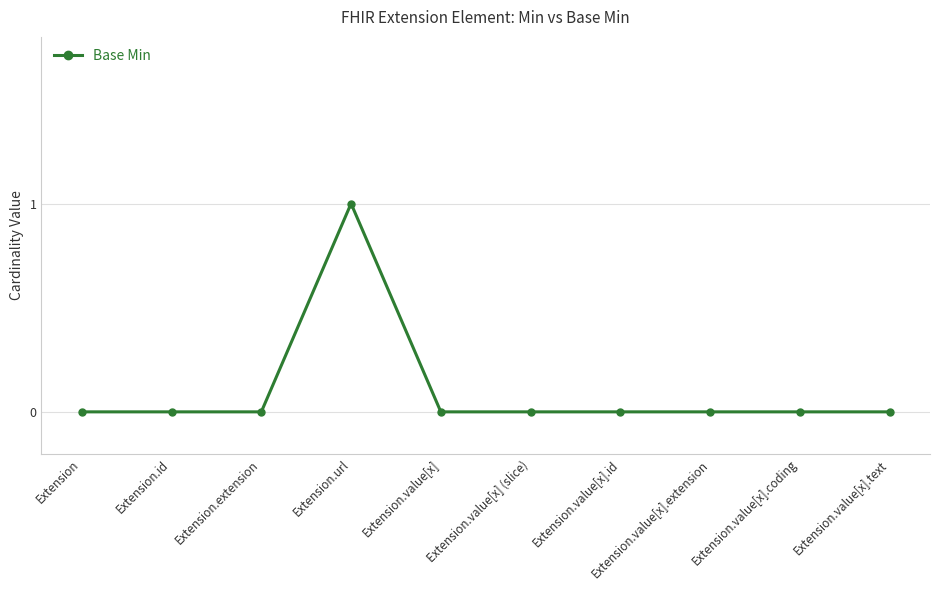

Is it true that the value at Extension.id is 0?

True